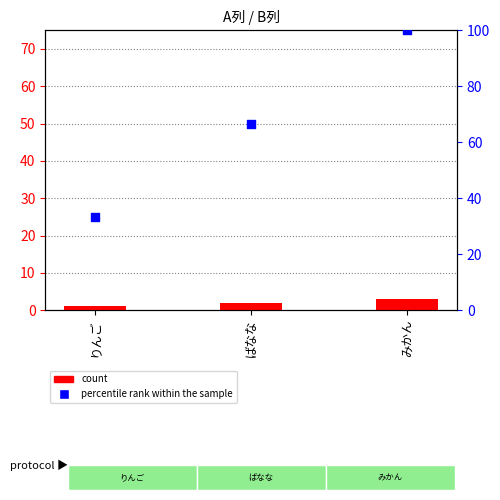

At which category is the sum across all series the highest?

みかん